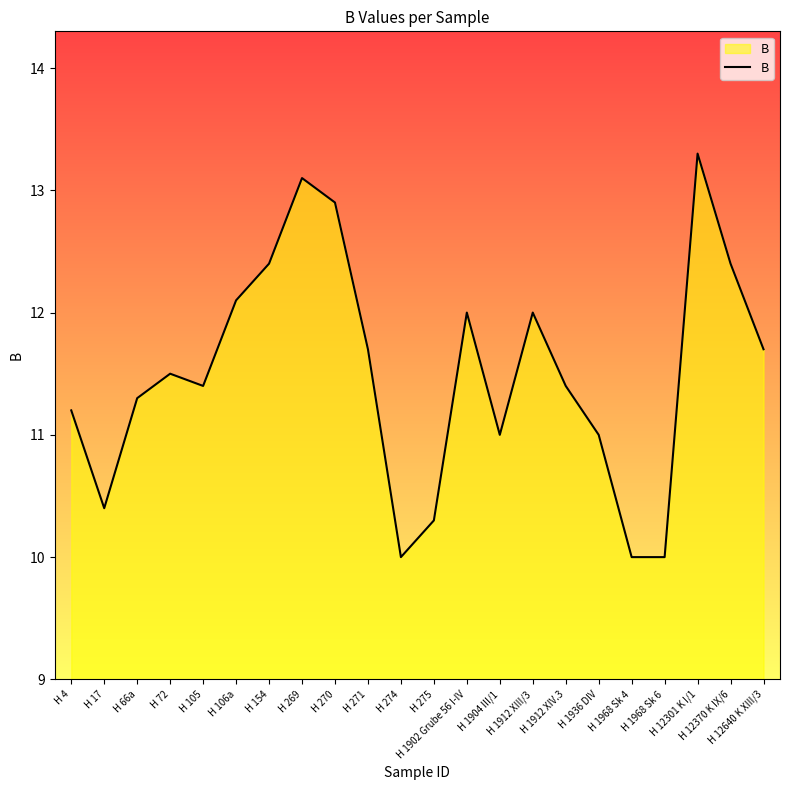

True or false: the data shows 4.4 at H 154.

False